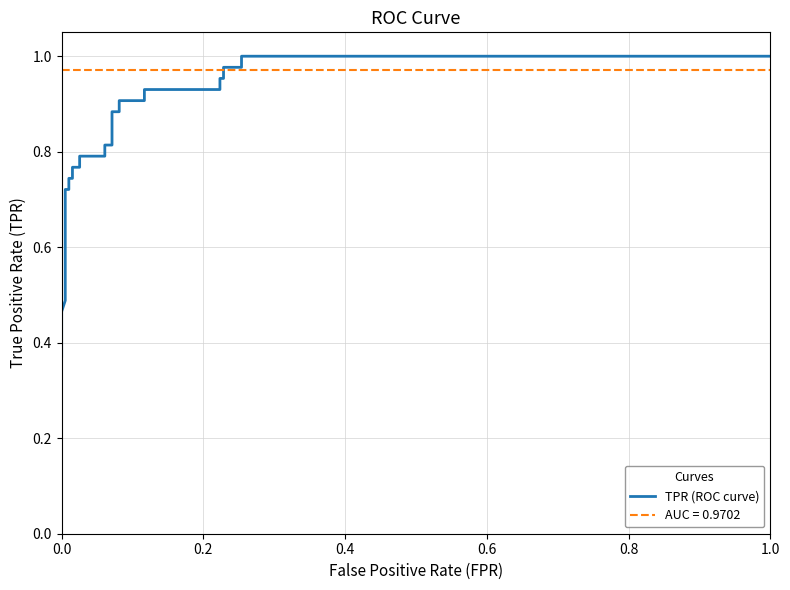

What is the sum of all values?

20.3